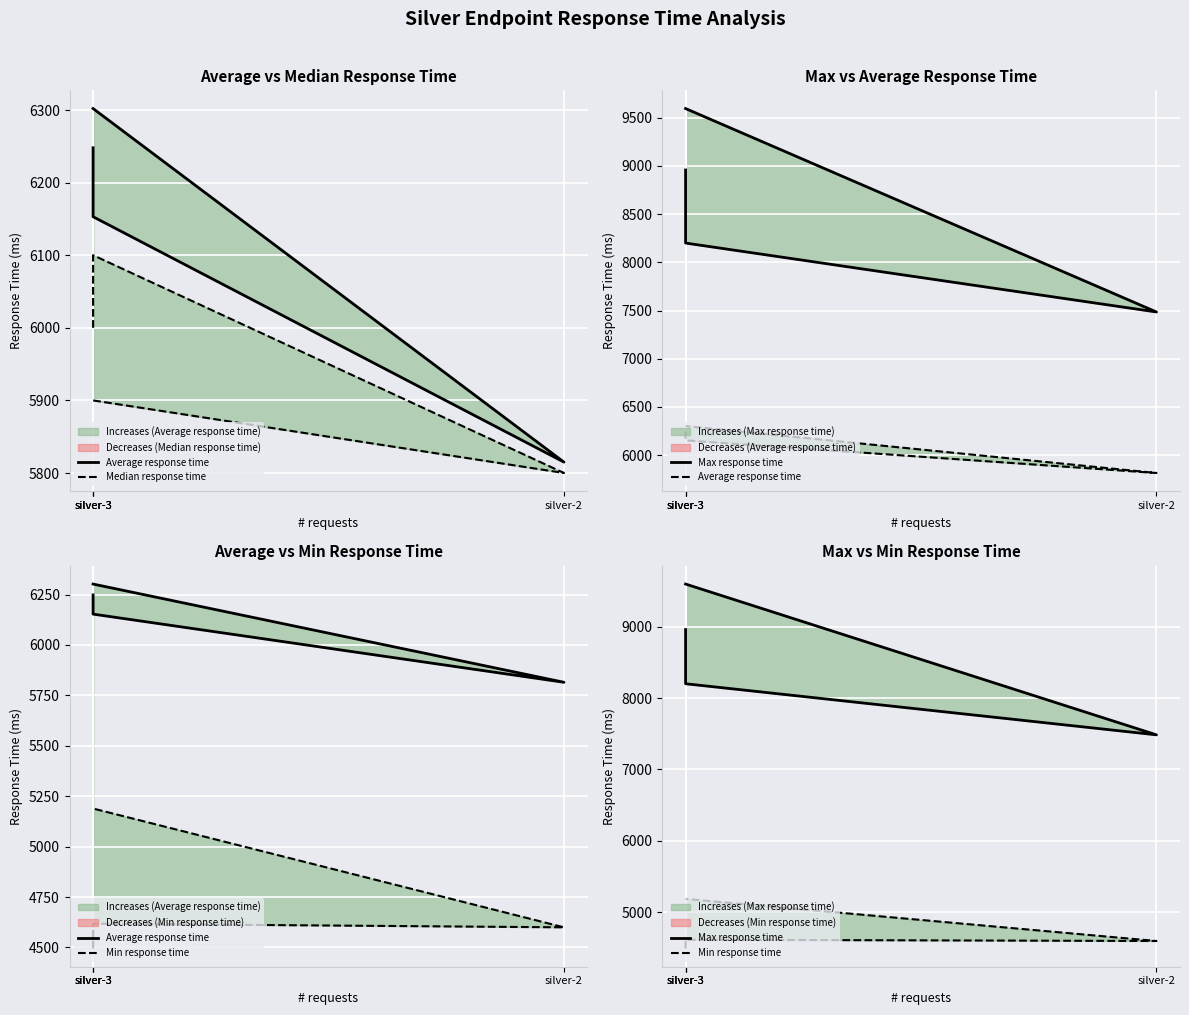

How many data points in Max response time are above 8958?

1